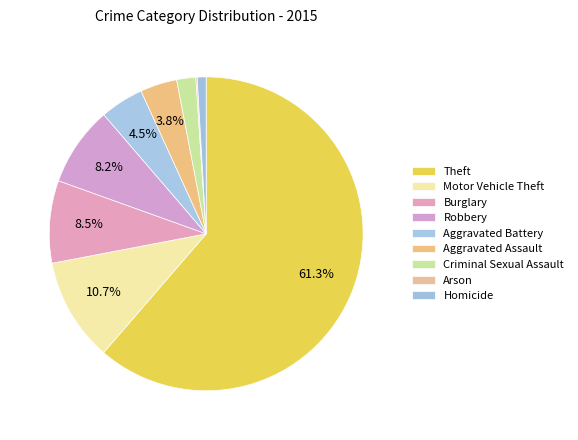

Count the number of slices in the pie.

9